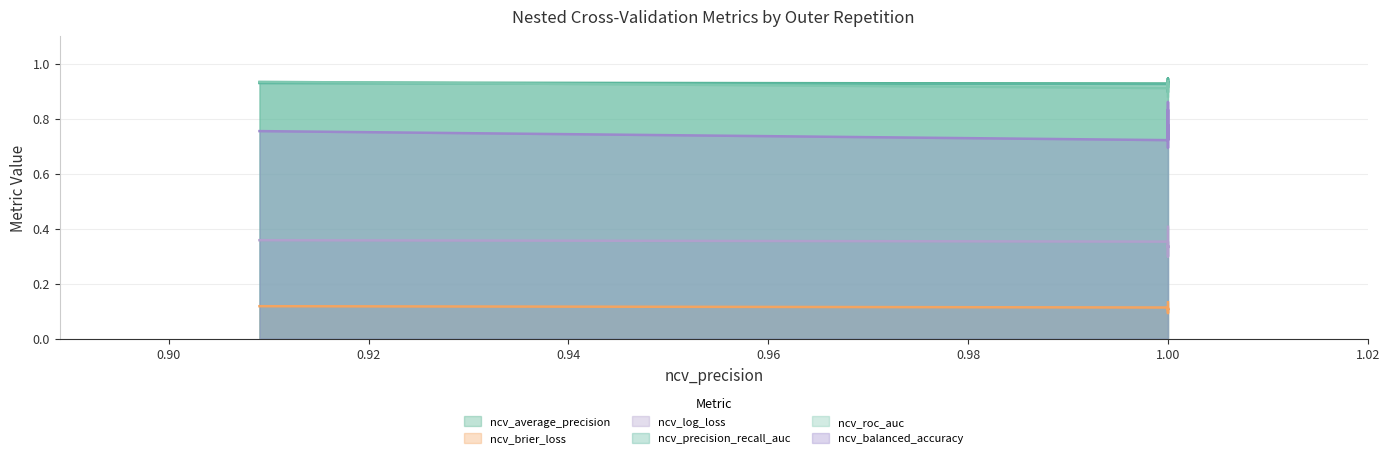

Which series has the widest spread of values?

ncv_balanced_accuracy